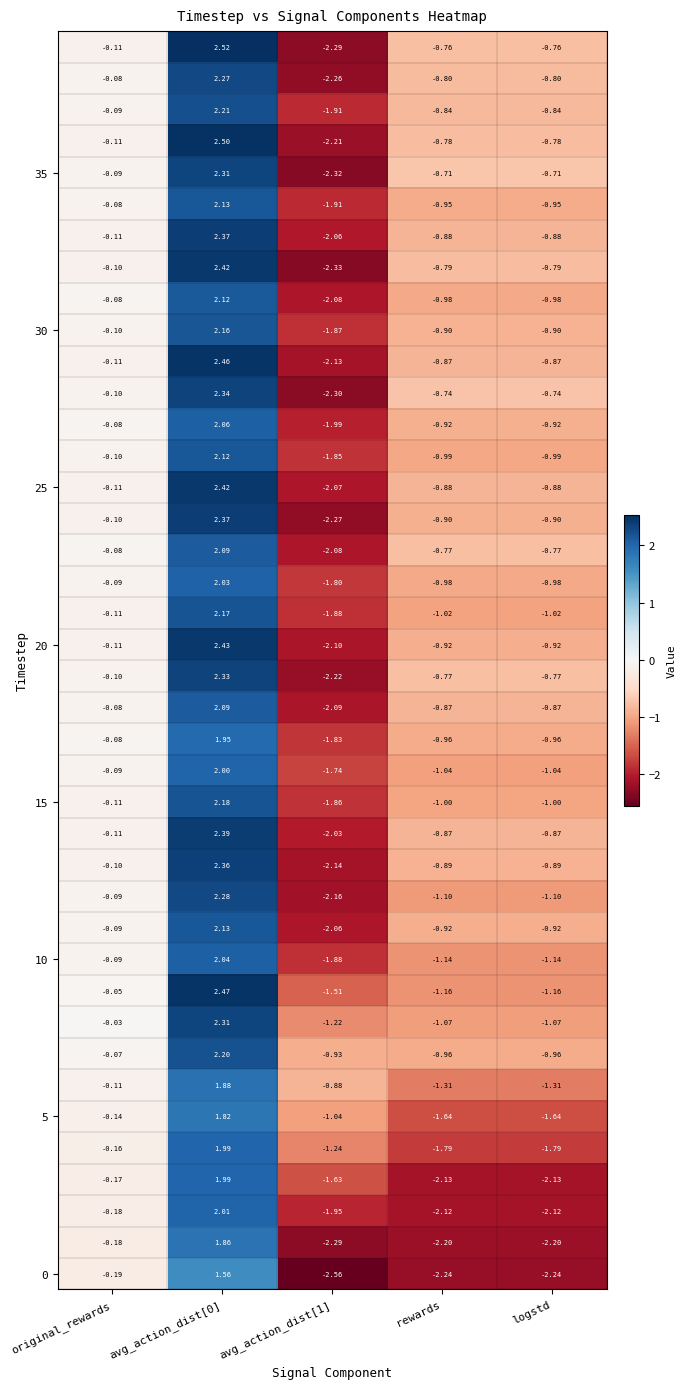

How many distinct data groups are displayed?

40